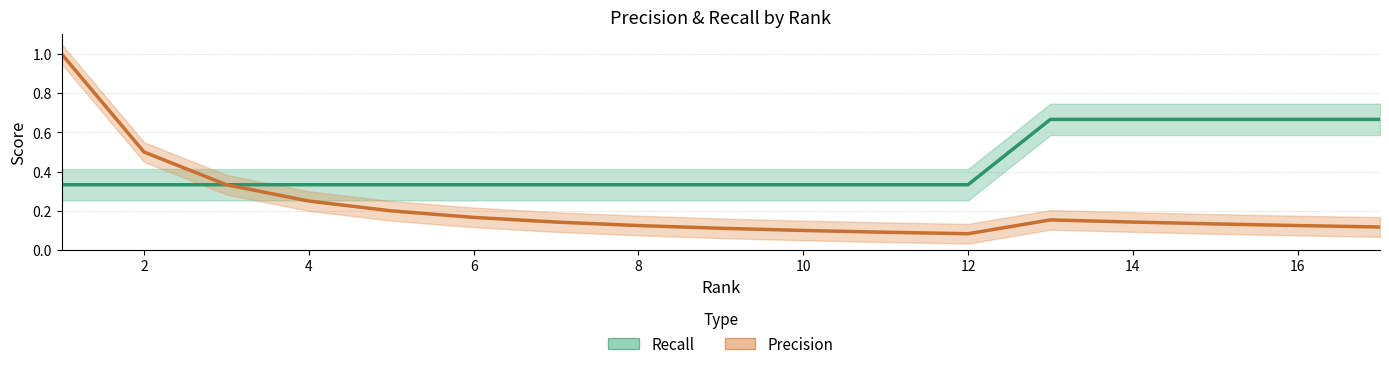

At how many categories does at least one series exceed 0?

17